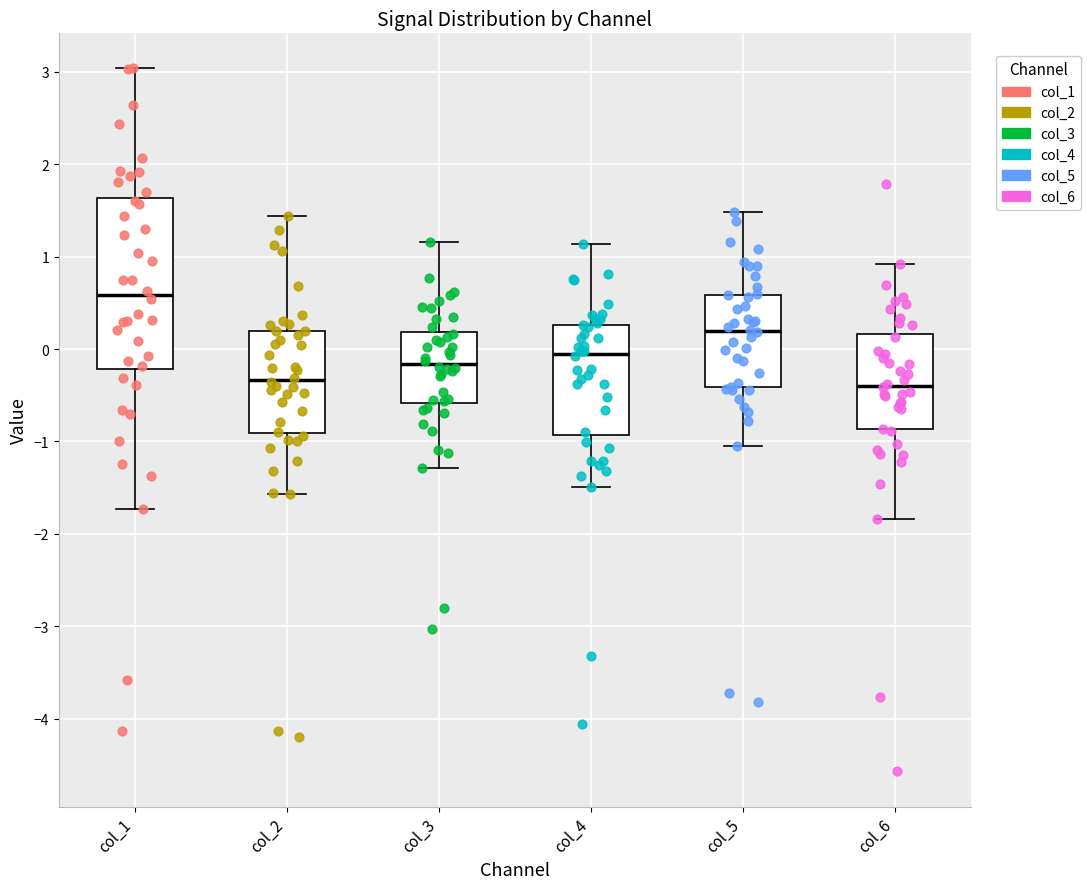

Reading left to right, read every box against the y-axis: the position of its median line, the range the box covers, and the ends of its whiskers. The values are not printed on the chart, so give them approximately, as read against the axis.

col_1: median 0.6, box -0.2 to 1.6, whiskers -1.7 to 3.0
col_2: median -0.3, box -0.9 to 0.2, whiskers -1.6 to 1.4
col_3: median -0.2, box -0.6 to 0.2, whiskers -1.3 to 1.2
col_4: median -0.1, box -0.9 to 0.3, whiskers -1.5 to 1.1
col_5: median 0.2, box -0.4 to 0.6, whiskers -1.1 to 1.5
col_6: median -0.4, box -0.9 to 0.2, whiskers -1.8 to 0.9